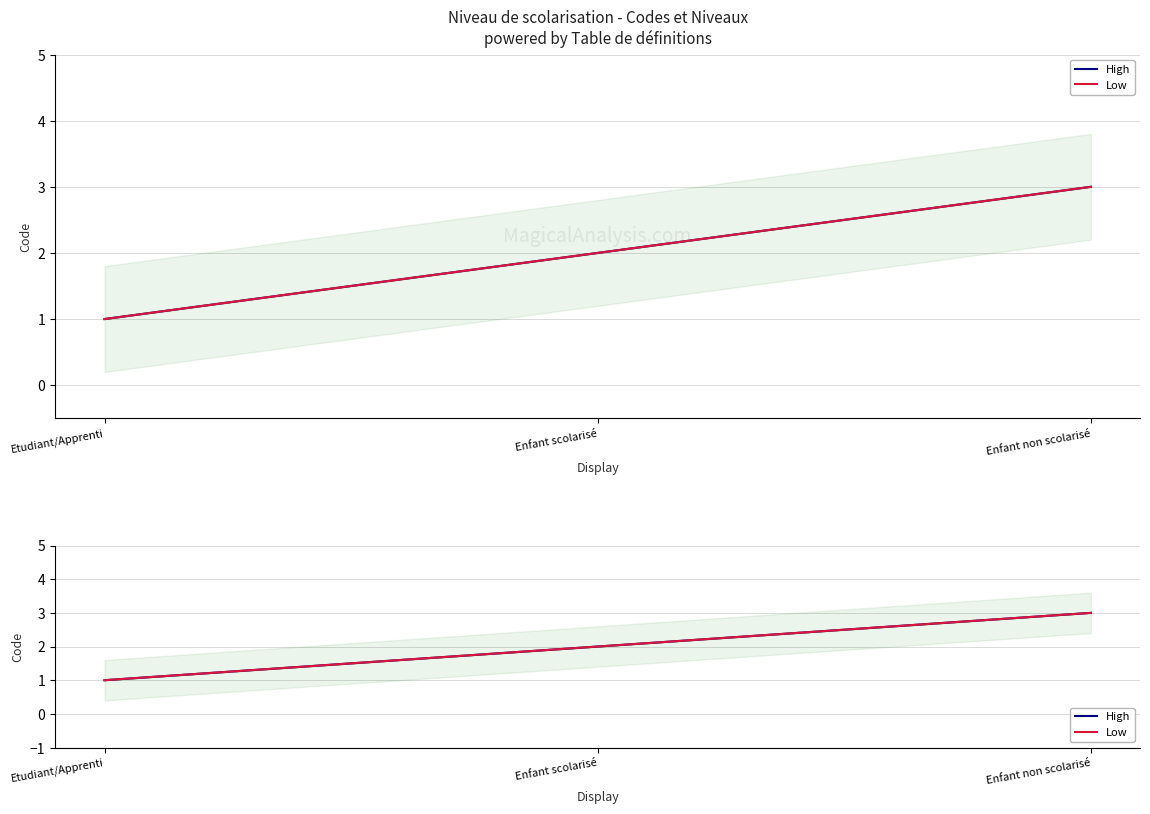

What is the difference between the maximum and minimum values in the Low series?

2